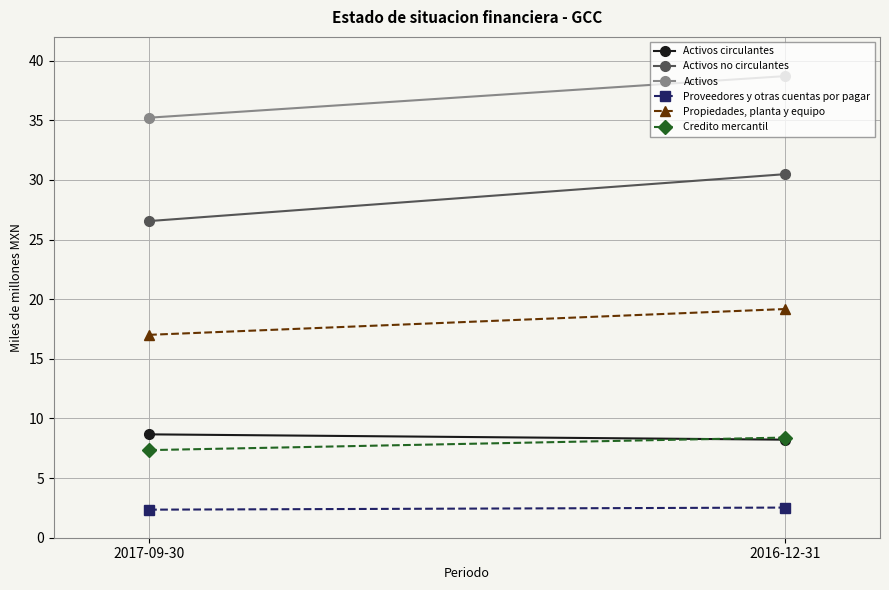

Reading left to right, list all the values displayed in this chart.

Activos circulantes: 2017-09-30=8.7	2016-12-31=8.2
Activos no circulantes: 2017-09-30=26.6	2016-12-31=30.5
Activos: 2017-09-30=35.2	2016-12-31=38.7
Proveedores y otras cuentas por pagar: 2017-09-30=2.4	2016-12-31=2.5
Propiedades, planta y equipo: 2017-09-30=17.0	2016-12-31=19.2
Credito mercantil: 2017-09-30=7.3	2016-12-31=8.4